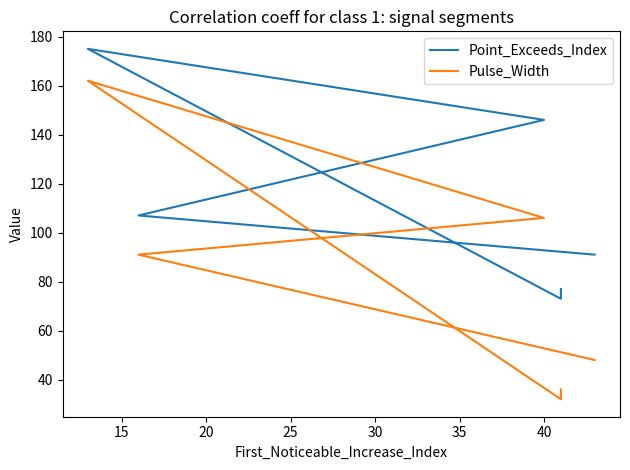

What is the smallest value displayed?

32